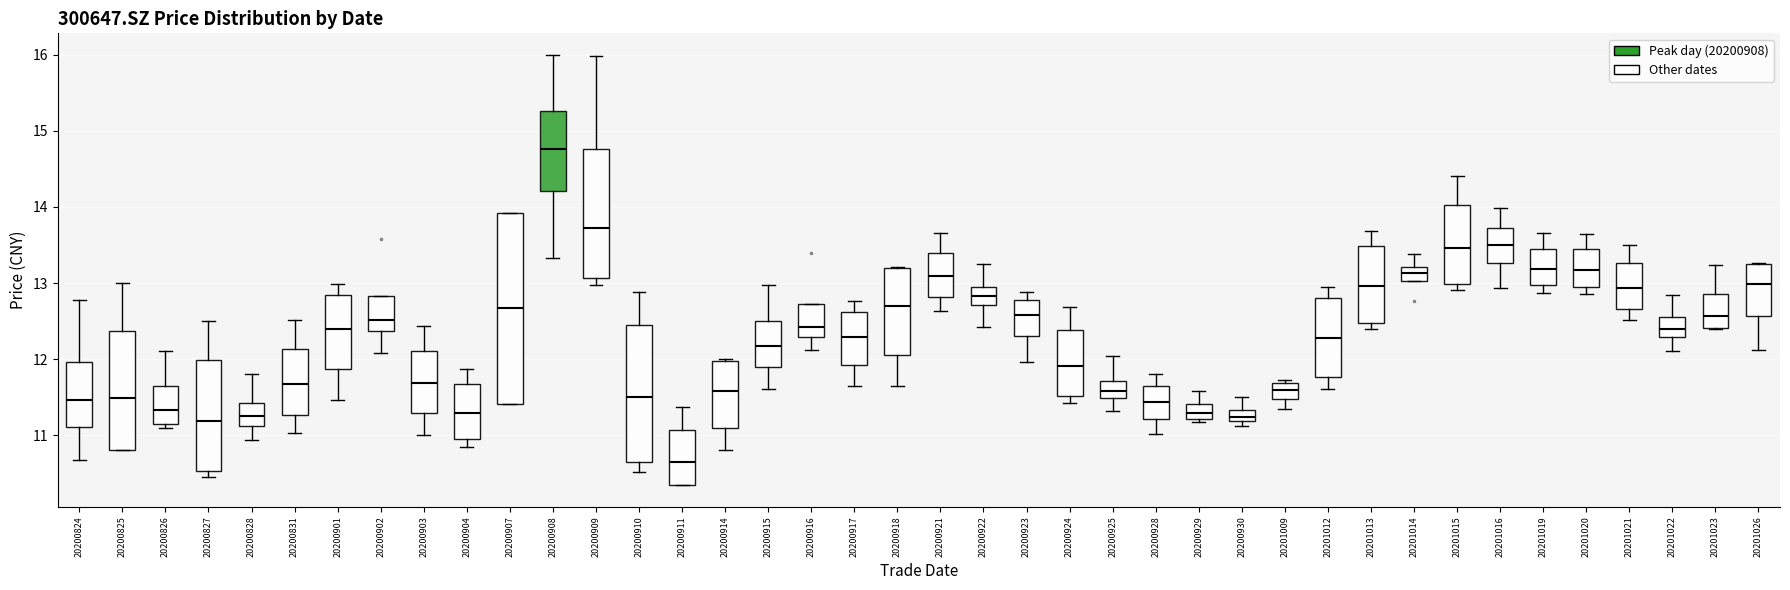

Reading left to right, transcribe this box plot: for each box, give where its median line is, the range the box spans, and where its two whiskers end, as read against the y-axis. The values are not printed on the chart, so give them approximately, as read against the axis.

20200824: median 11.5, box 11.1 to 12.0, whiskers 10.7 to 12.8
20200825: median 11.5, box 10.8 to 12.4, whiskers 10.8 to 13.0
20200826: median 11.3, box 11.1 to 11.7, whiskers 11.1 (just below the box's lower edge) to 12.1
20200827: median 11.2, box 10.5 to 12.0, whiskers 10.5 (just below the box's lower edge) to 12.5
20200828: median 11.2, box 11.1 to 11.4, whiskers 10.9 to 11.8
20200831: median 11.7, box 11.3 to 12.1, whiskers 11.0 to 12.5
20200901: median 12.4, box 11.9 to 12.8, whiskers 11.5 to 13.0
20200902: median 12.5, box 12.4 to 12.8, whiskers 12.1 to 12.8
20200903: median 11.7, box 11.3 to 12.1, whiskers 11.0 to 12.4
20200904: median 11.3, box 10.9 to 11.7, whiskers 10.8 to 11.9
20200907: median 12.7, box 11.4 to 13.9, whiskers 11.4 to 13.9
20200908: median 14.8, box 14.2 to 15.3, whiskers 13.3 to 16.0
20200909: median 13.7, box 13.1 to 14.8, whiskers 13.0 to 16.0
20200910: median 11.5, box 10.6 to 12.5, whiskers 10.5 to 12.9
20200911: median 10.7, box 10.3 to 11.1, whiskers 10.3 to 11.4
20200914: median 11.6, box 11.1 to 12.0, whiskers 10.8 to 12.0
20200915: median 12.2, box 11.9 to 12.5, whiskers 11.6 to 13.0
20200916: median 12.4, box 12.3 to 12.7, whiskers 12.1 to 12.7
20200917: median 12.3, box 11.9 to 12.6, whiskers 11.6 to 12.8
20200918: median 12.7, box 12.1 to 13.2, whiskers 11.6 to 13.2
20200921: median 13.1, box 12.8 to 13.4, whiskers 12.6 to 13.7
20200922: median 12.8, box 12.7 to 13.0, whiskers 12.4 to 13.3
20200923: median 12.6, box 12.3 to 12.8, whiskers 12.0 to 12.9
20200924: median 11.9, box 11.5 to 12.4, whiskers 11.4 to 12.7
20200925: median 11.6, box 11.5 to 11.7, whiskers 11.3 to 12.0
20200928: median 11.4, box 11.2 to 11.7, whiskers 11.0 to 11.8
20200929: median 11.3, box 11.2 to 11.4, whiskers 11.2 (just below the box's lower edge) to 11.6
20200930: median 11.2 (inside the box), box 11.2 to 11.3, whiskers 11.1 to 11.5
20201009: median 11.6, box 11.5 to 11.7, whiskers 11.4 to 11.7 (just above the box's upper edge)
20201012: median 12.3, box 11.8 to 12.8, whiskers 11.6 to 13.0
20201013: median 13.0, box 12.5 to 13.5, whiskers 12.4 to 13.7
20201014: median 13.1, box 13.0 to 13.2, whiskers 13.0 to 13.4
20201015: median 13.5, box 13.0 to 14.0, whiskers 12.9 to 14.4
20201016: median 13.5, box 13.3 to 13.7, whiskers 12.9 to 14.0
20201019: median 13.2, box 13.0 to 13.5, whiskers 12.9 to 13.7
20201020: median 13.2, box 12.9 to 13.4, whiskers 12.9 (just below the box's lower edge) to 13.6
20201021: median 12.9, box 12.7 to 13.3, whiskers 12.5 to 13.5
20201022: median 12.4, box 12.3 to 12.5, whiskers 12.1 to 12.8
20201023: median 12.6, box 12.4 to 12.9, whiskers 12.4 to 13.2
20201026: median 13.0, box 12.6 to 13.3, whiskers 12.1 to 13.3